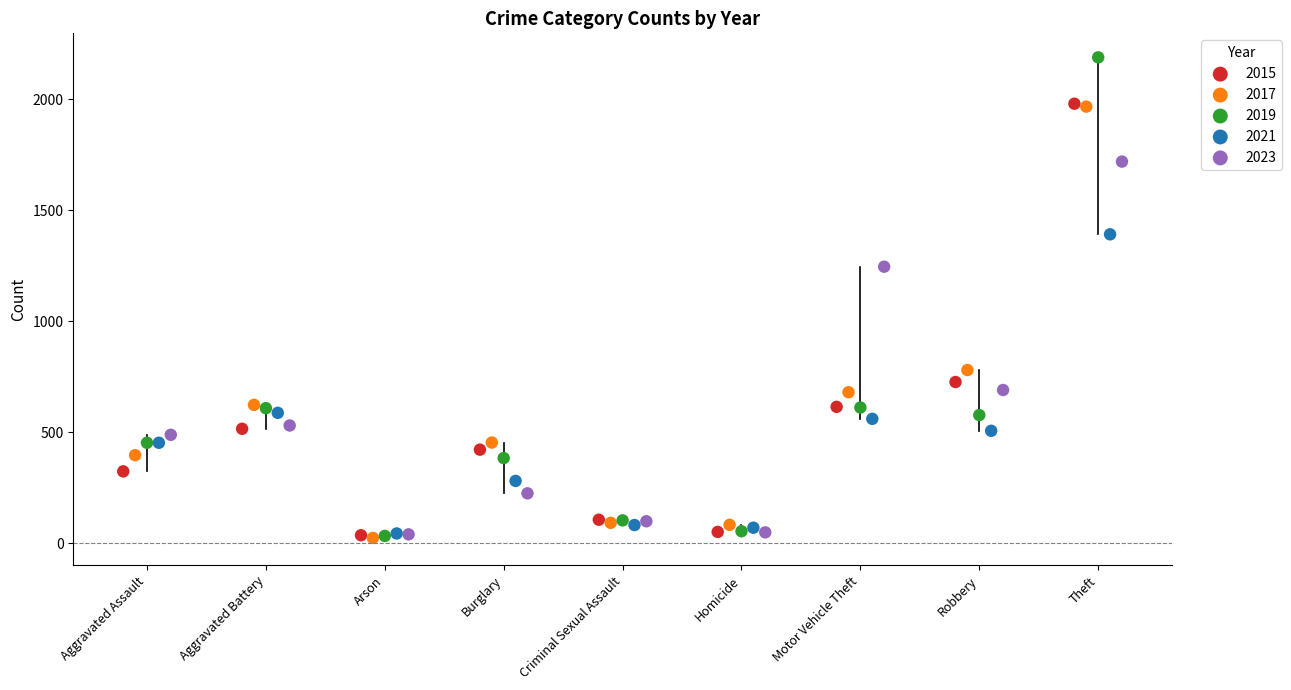

What are all the series names shown in the legend?

2015, 2017, 2019, 2021, 2023